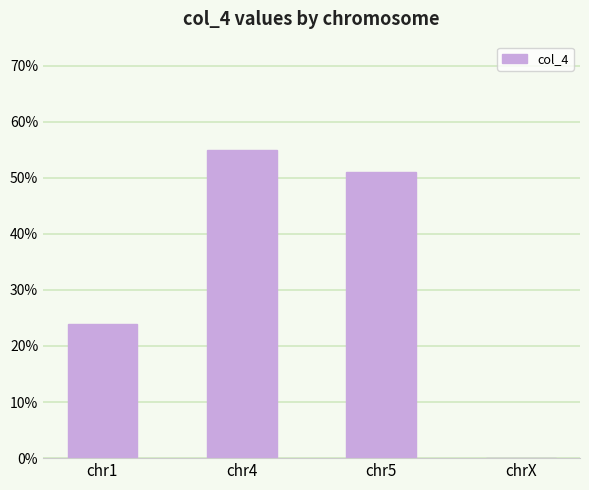

What is the label of the 4th bar from the left?

chrX